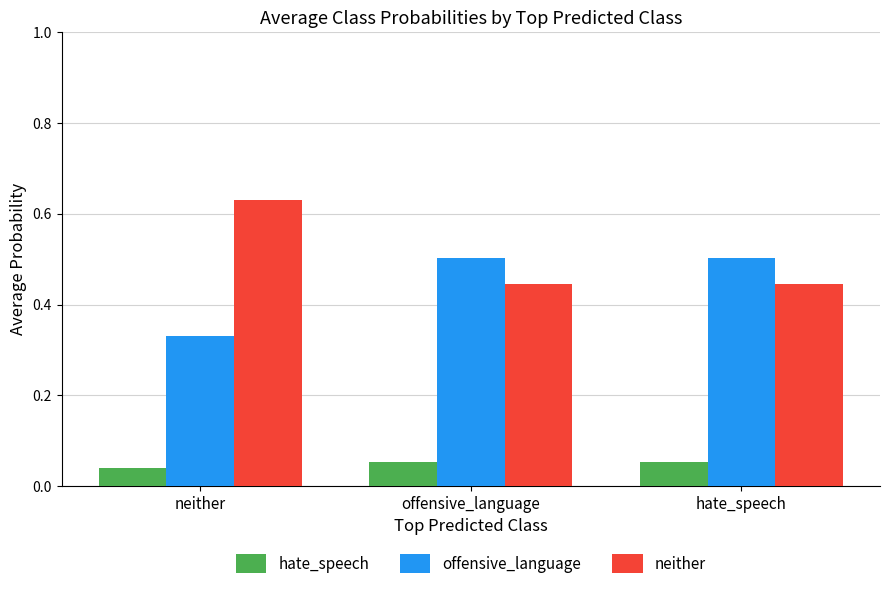

How many bars are there in total?

9